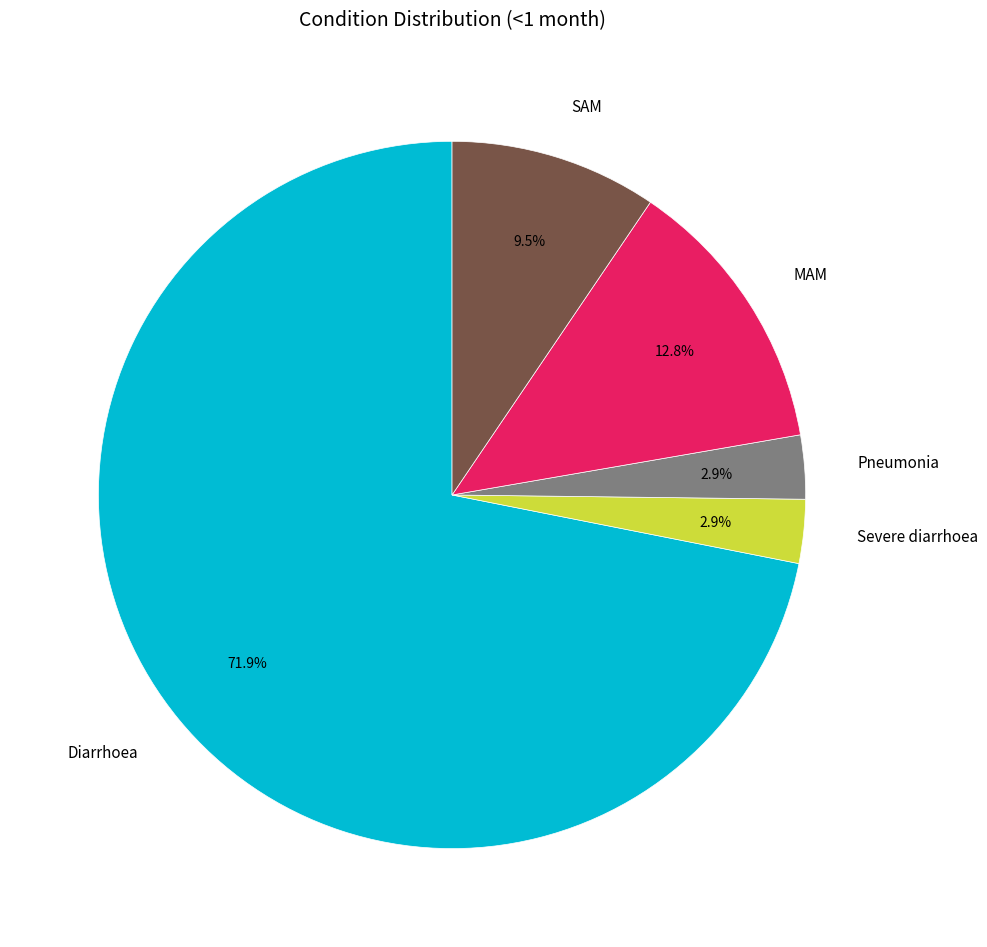

Between MAM and Pneumonia, which is larger?

MAM